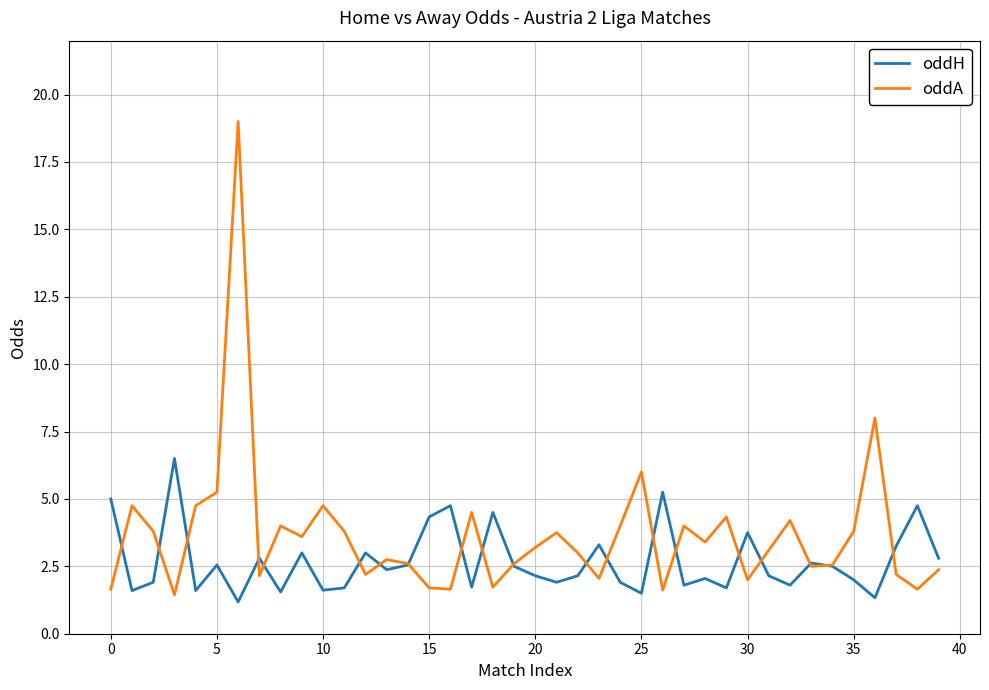

Rank the series by their maximum value, from lowest to highest.

oddH, oddA